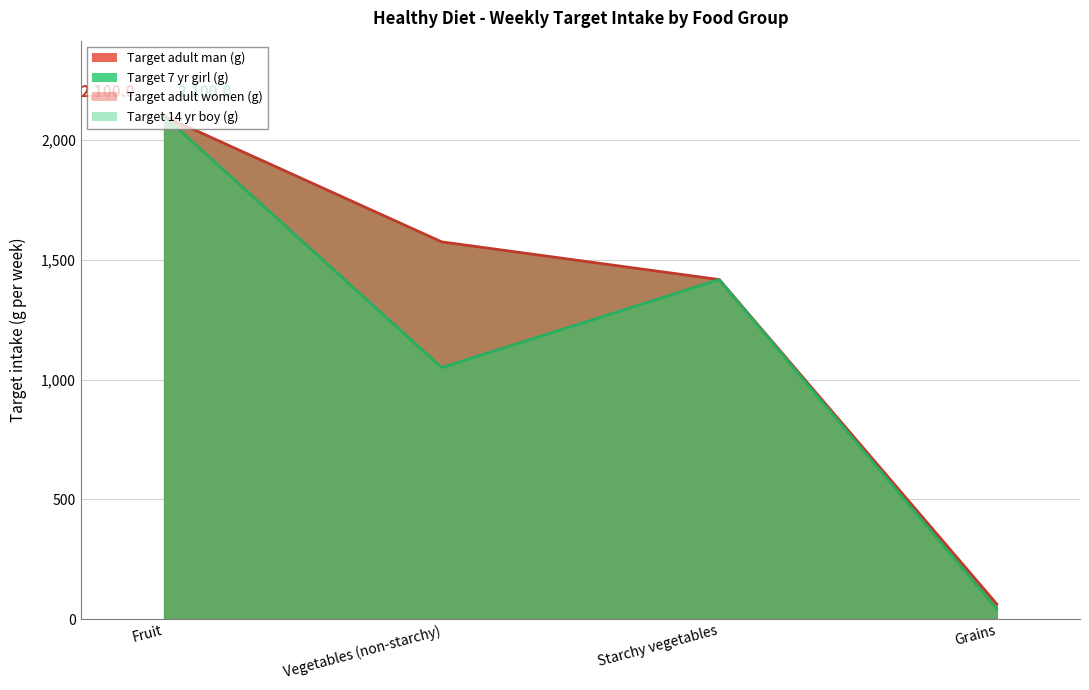

At how many categories does at least one series exceed 665?

3